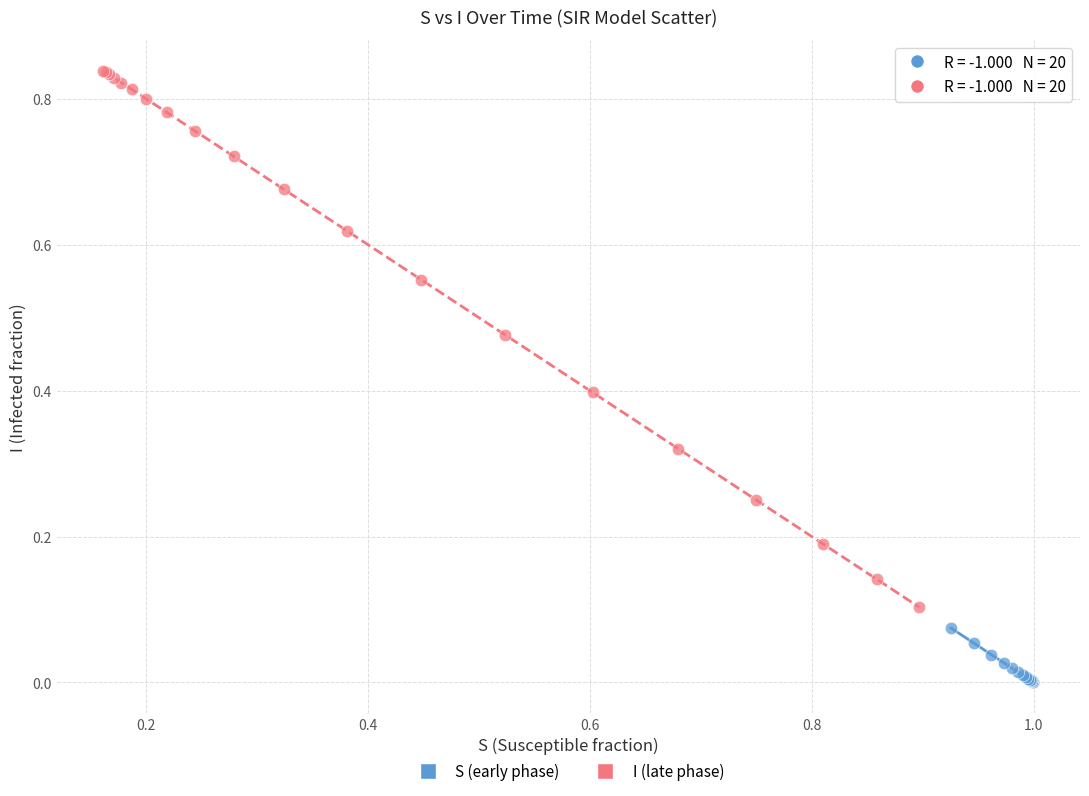

Which series contains the lowest Y value?

S (early phase)